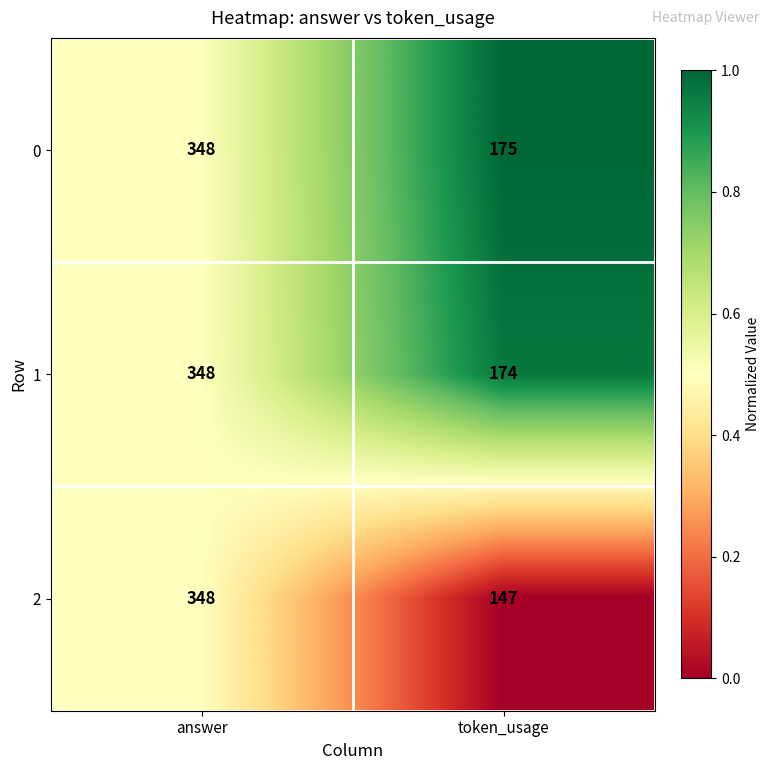

Is it true that 1 equals 348 at answer?

True